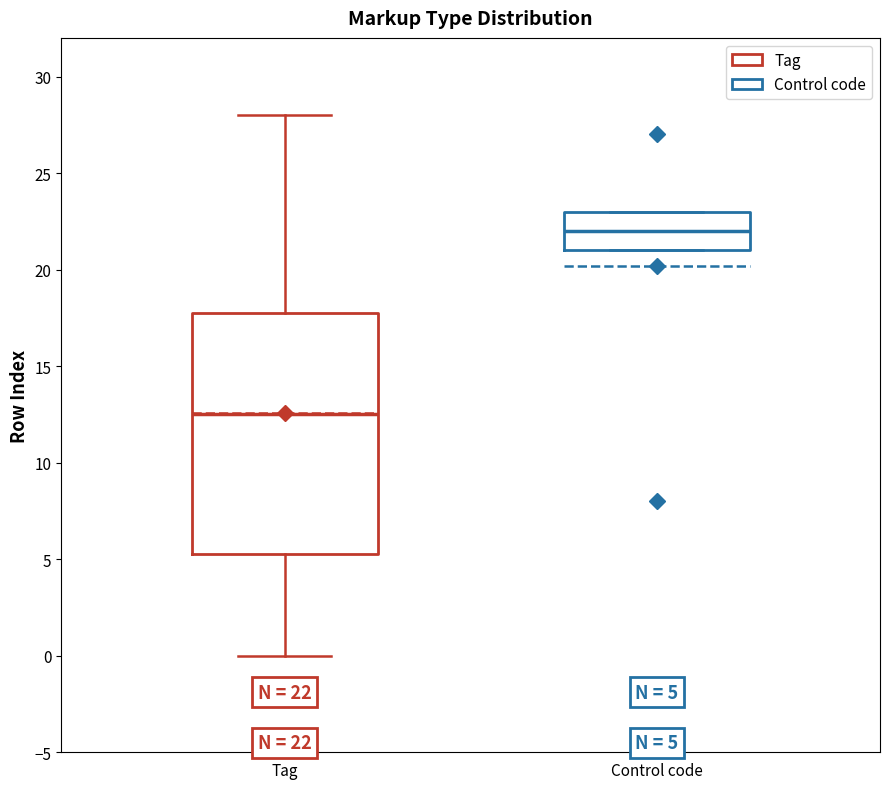

Which box is the tallest, from its lower edge to its upper edge?

Tag